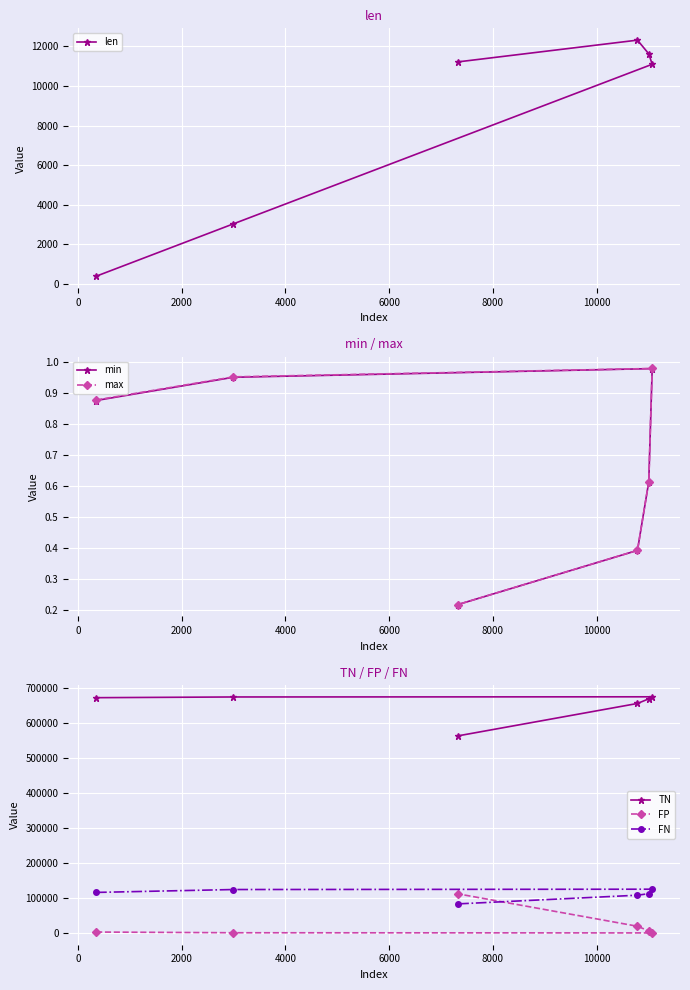

True or false: FN and min cross at least once.

False